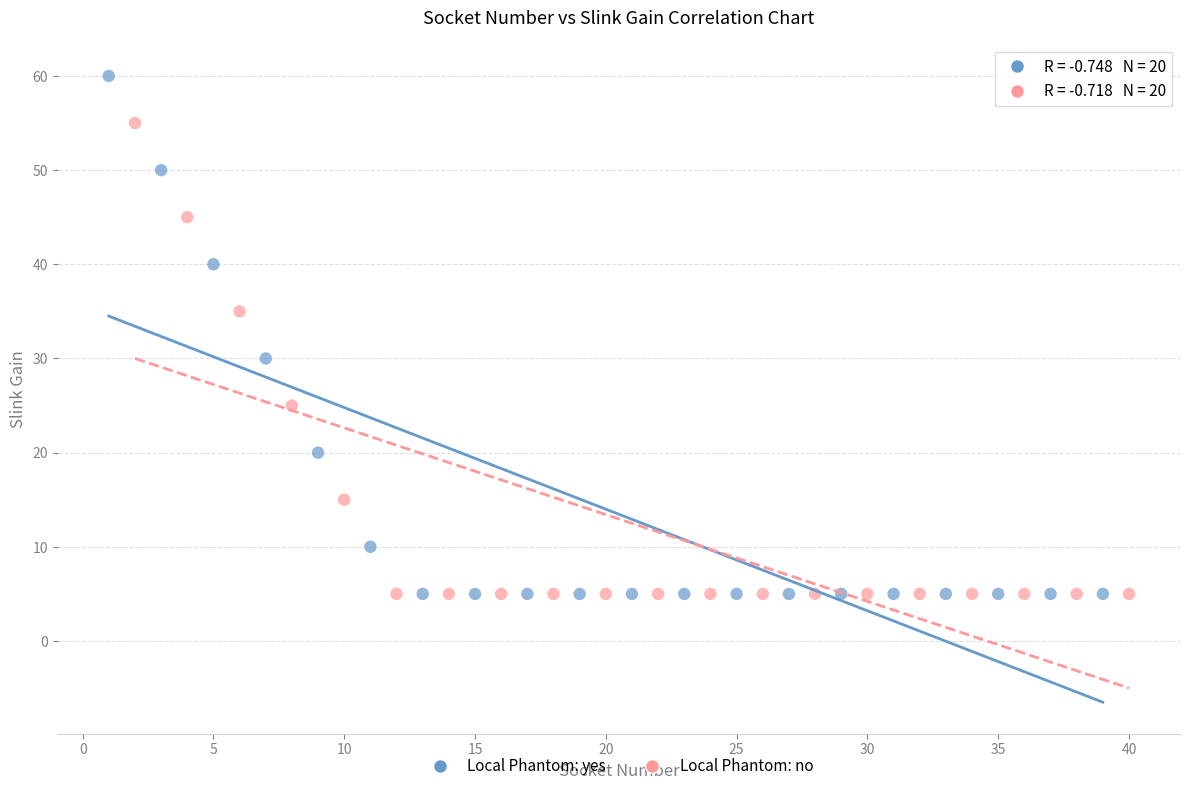

Which series contains the highest Y value?

Local Phantom: yes